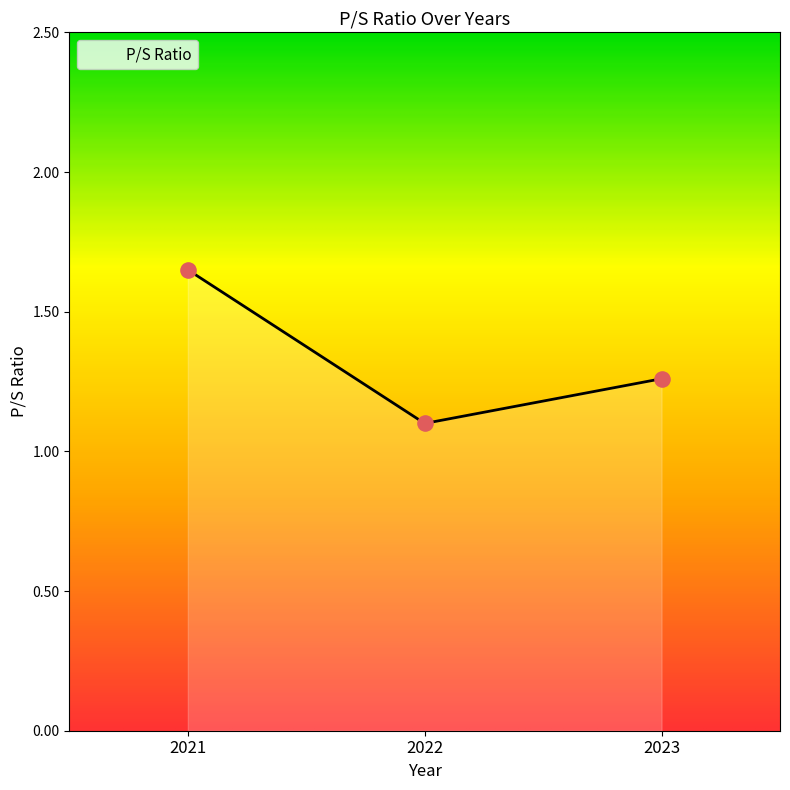

What is the change in value from 2022 to 2023?

+0.2